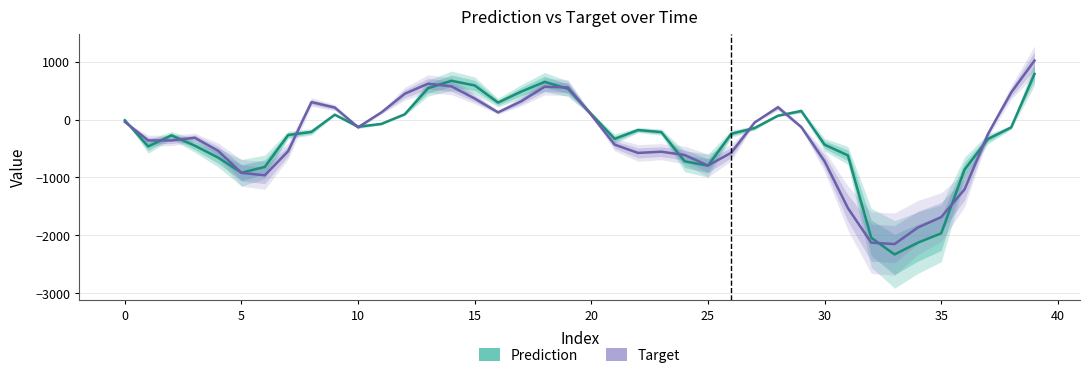

What is the maximum value for Prediction (Estimate)?

787.7